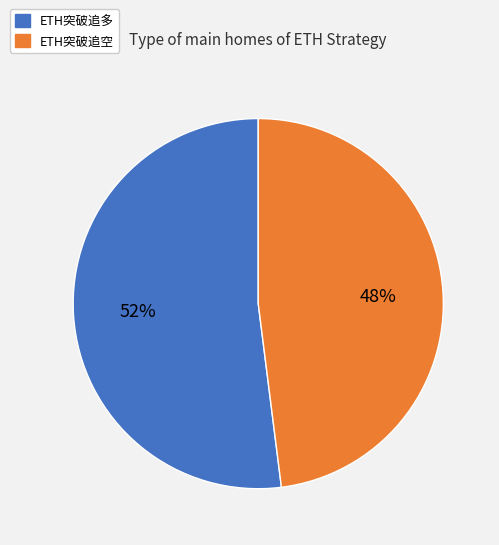

Does any single category account for the majority?

Yes